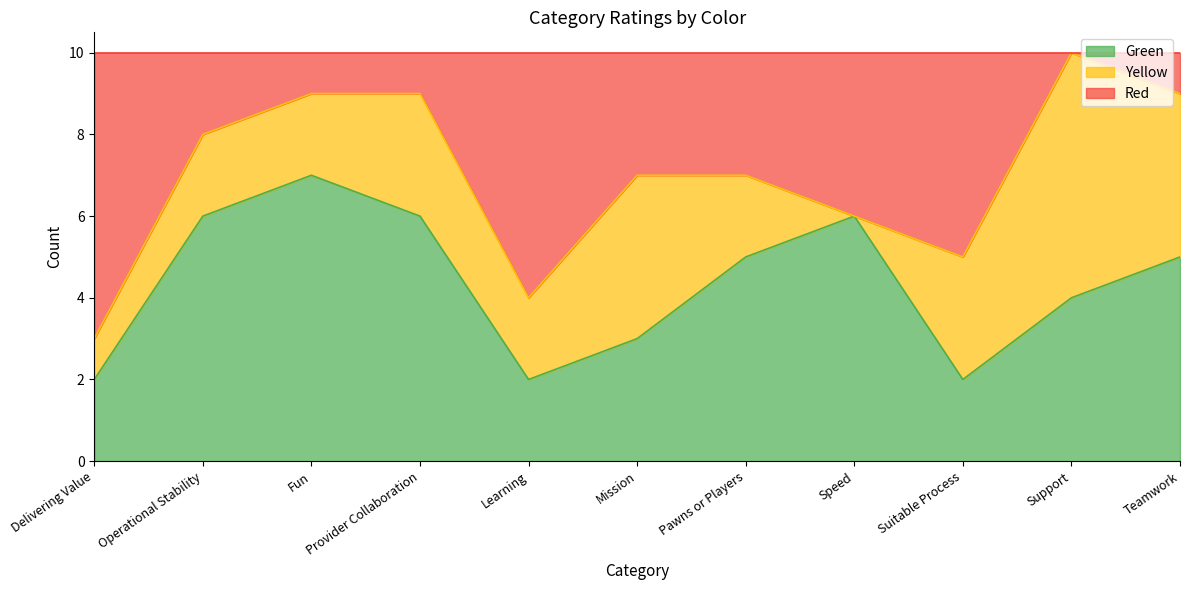

At how many categories does at least one series exceed 2?

11